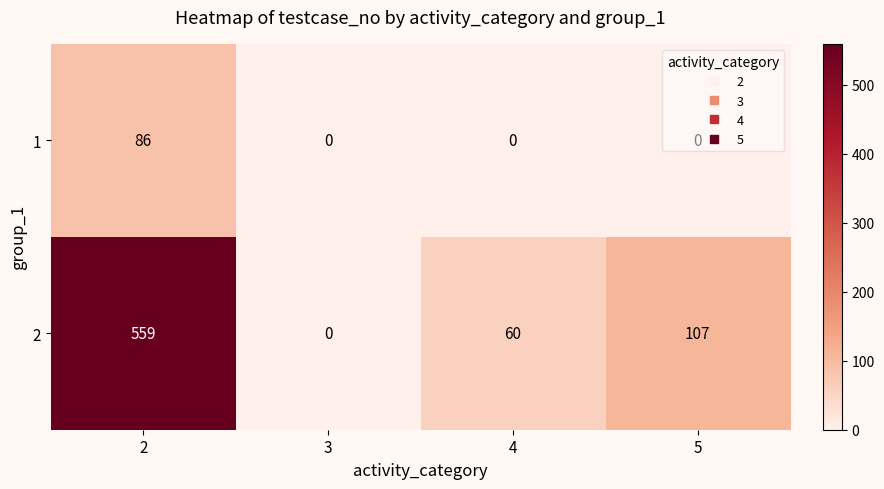

What is the maximum value shown in the chart?

559